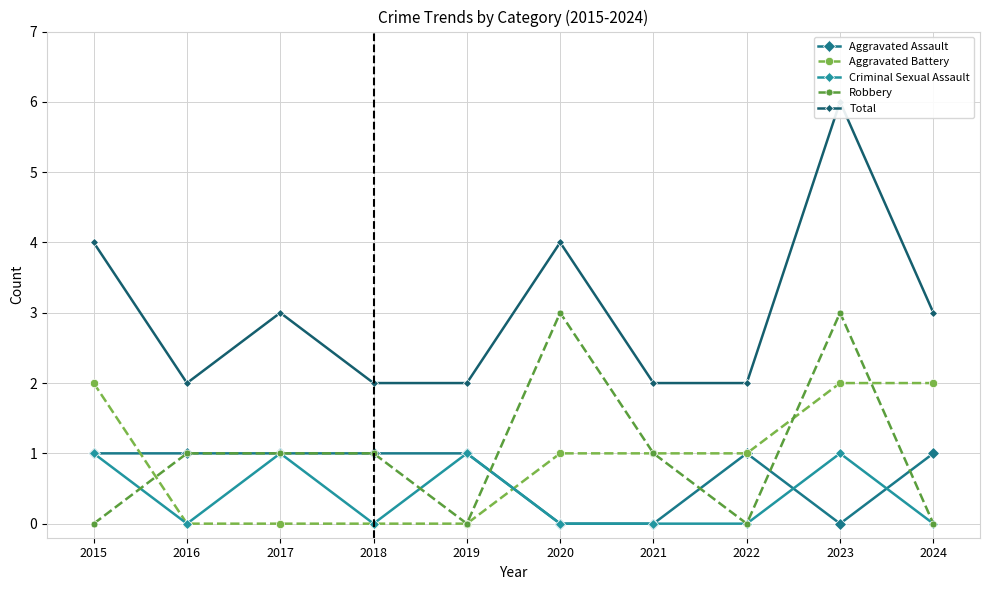

How many positive values does the Aggravated Assault series have?

7